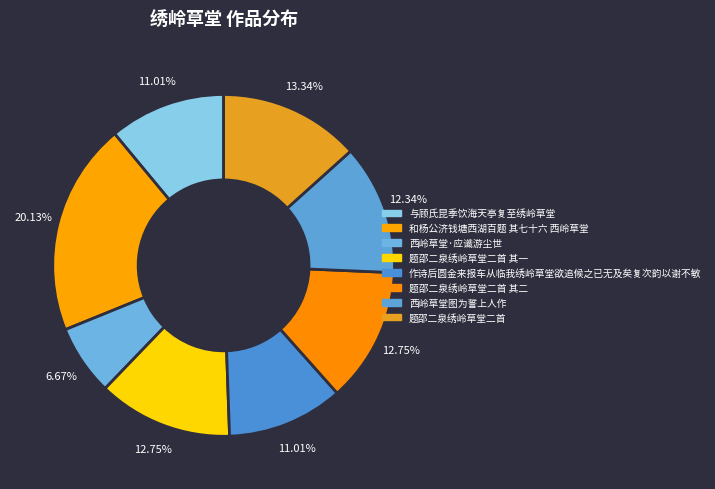

Does any single category account for the majority?

No